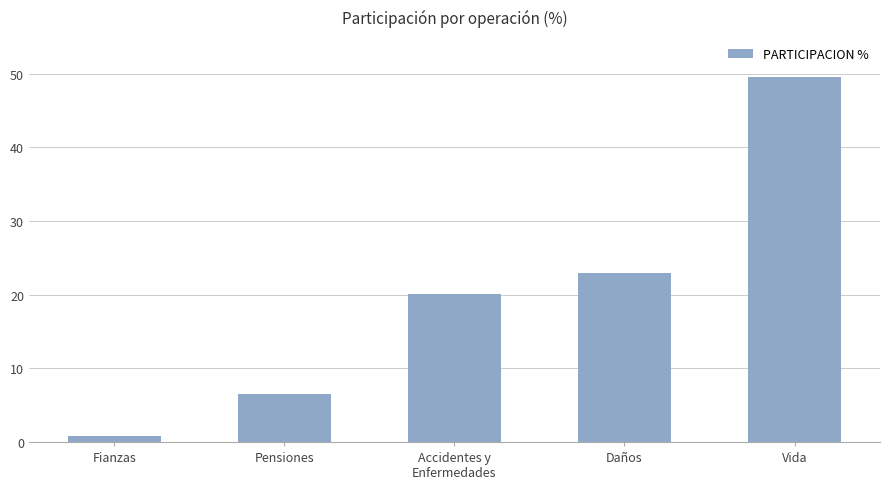

Reading right to left, what are all the values shown in this chart?

49.6	23.0	20.2	6.5	0.7